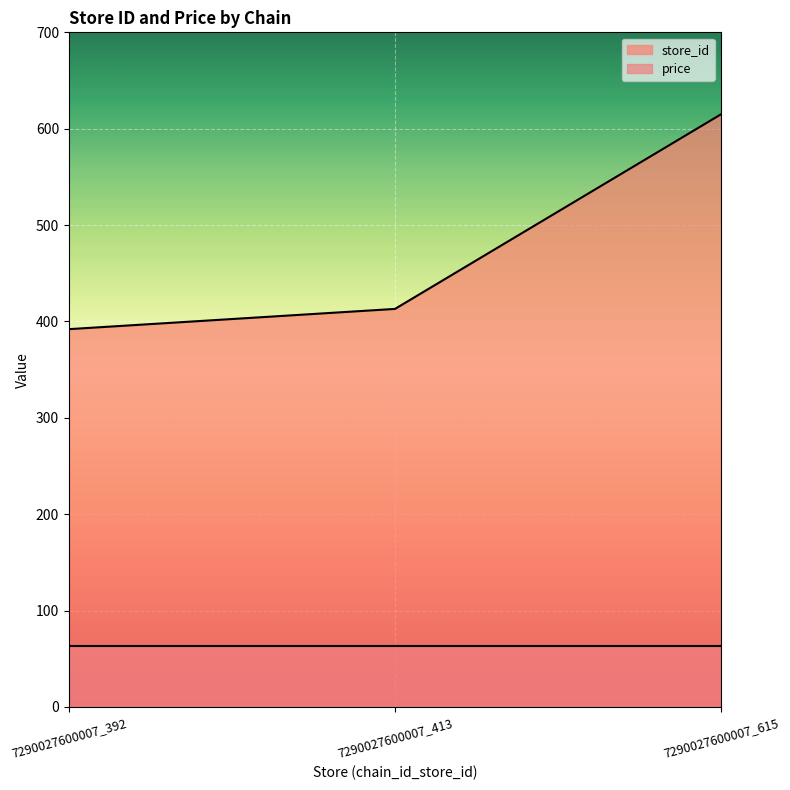

What is the value of the 2nd point from the left?

413